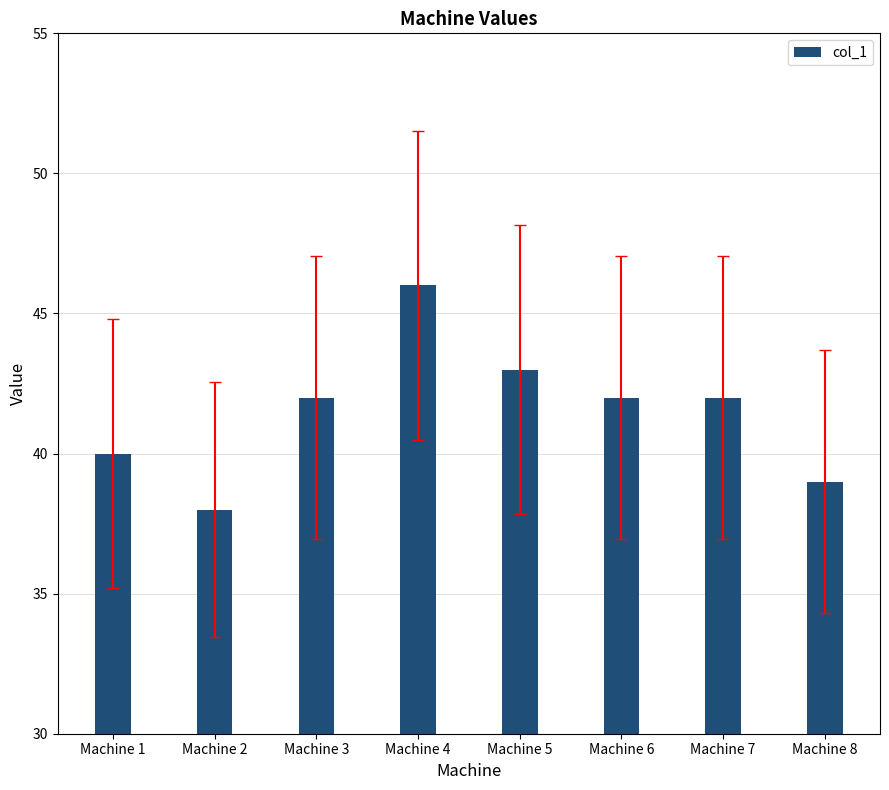

Which has a higher value, Machine 8 or Machine 4?

Machine 4